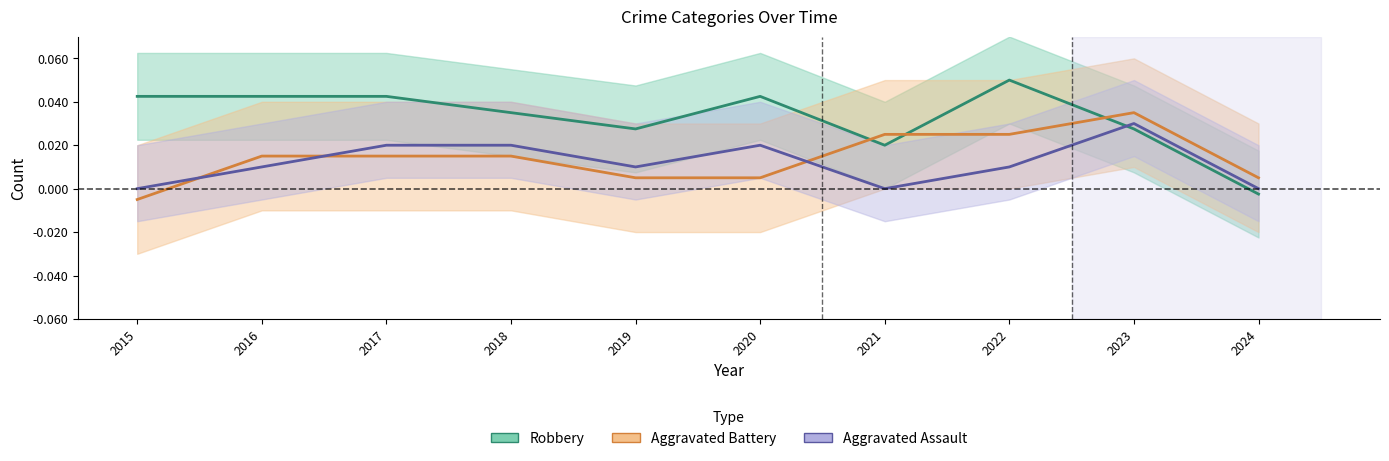

How many interior local valleys does the Aggravated Assault series have?

2